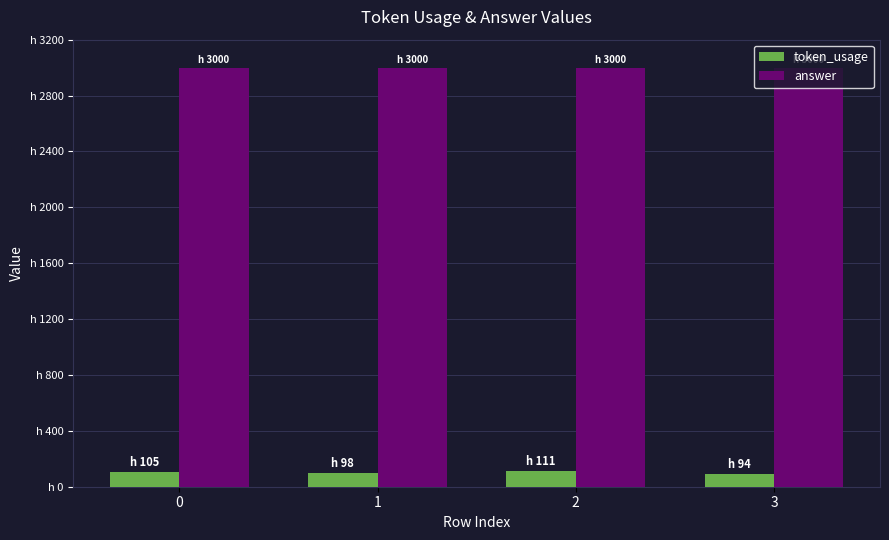

Rank the series by their maximum value, from highest to lowest.

answer, token_usage